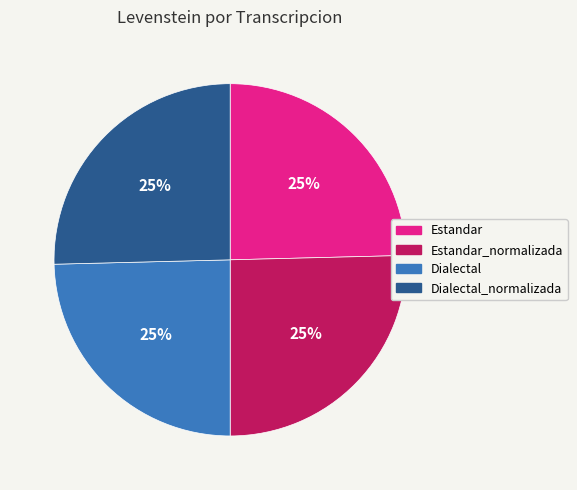

How many slices are in this pie chart?

4